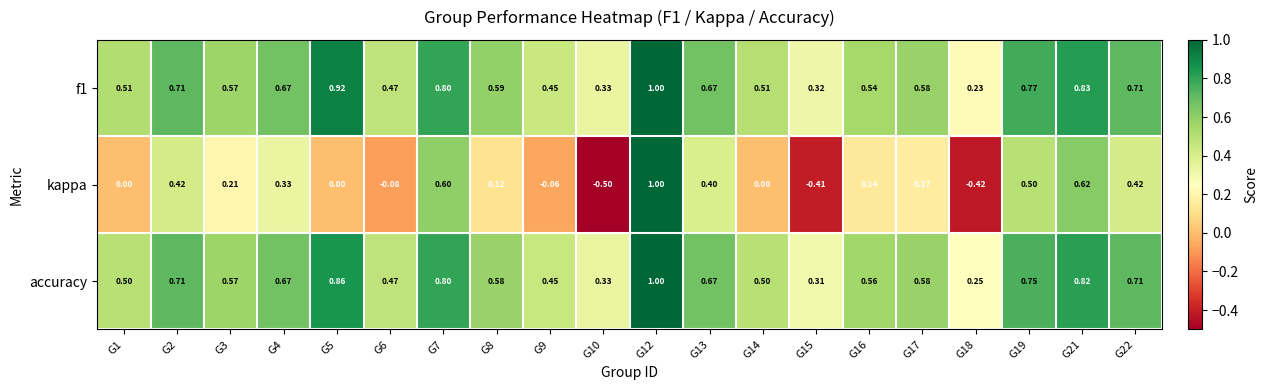

Is the value of f1 at G4 greater than the value of kappa at G5?

Yes